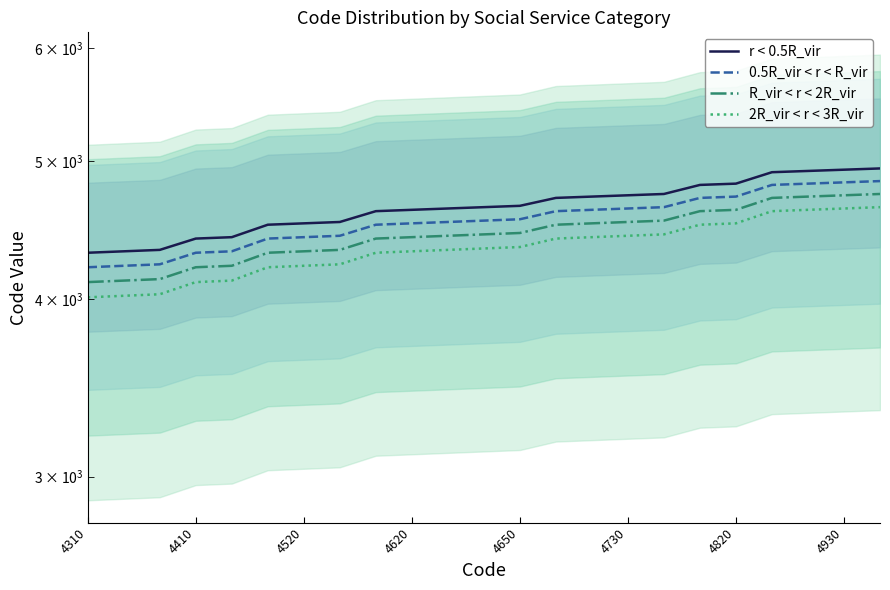

List the series in order of their peak value, lowest first.

2R_vir < r < 3R_vir, R_vir < r < 2R_vir, 0.5R_vir < r < R_vir, r < 0.5R_vir